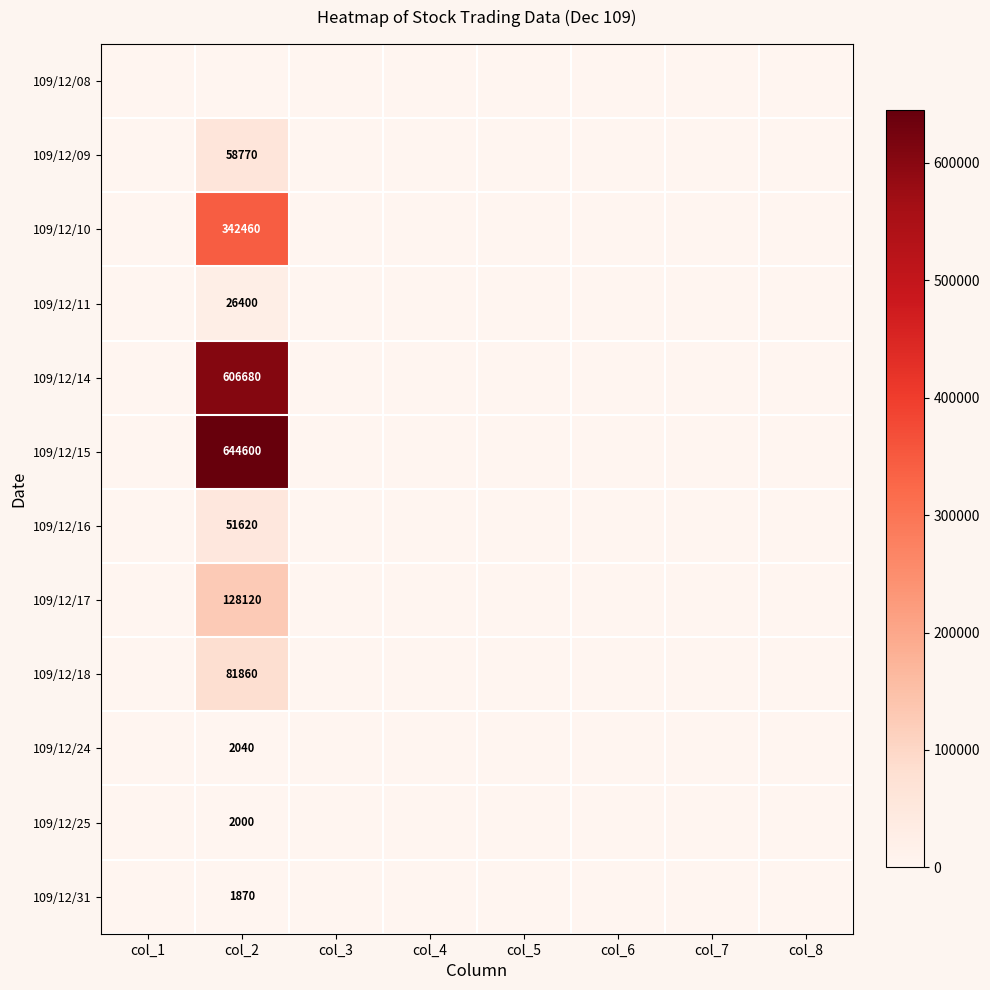

True or false: 109/12/31 has a value of 1870 at col_2.

True